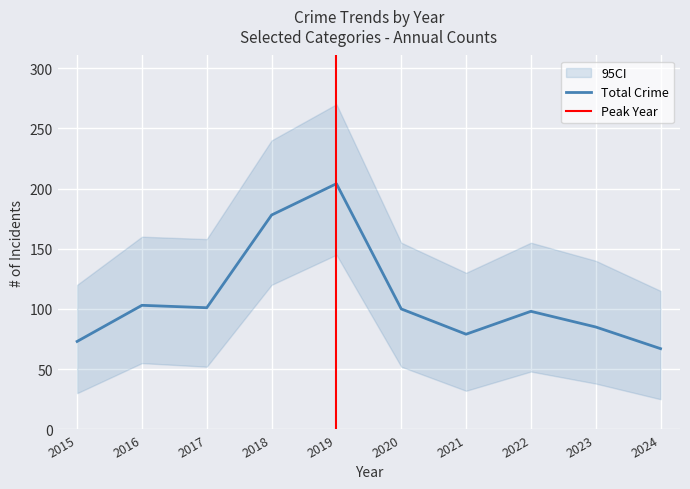

Is it true that Total Crime equals 120 at 2024?

False